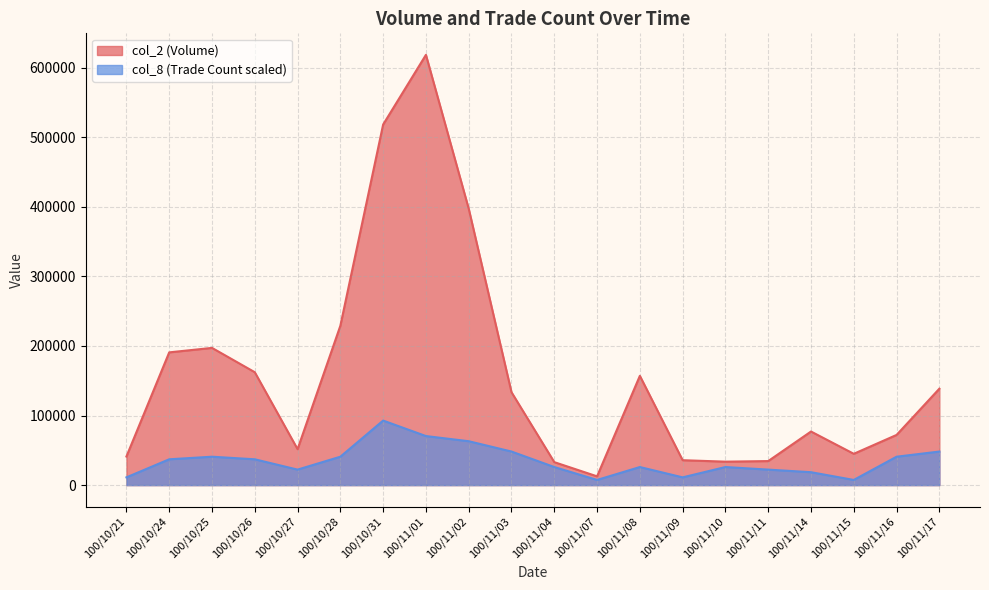

What is the total value across all series at 100/11/01?

689064.7